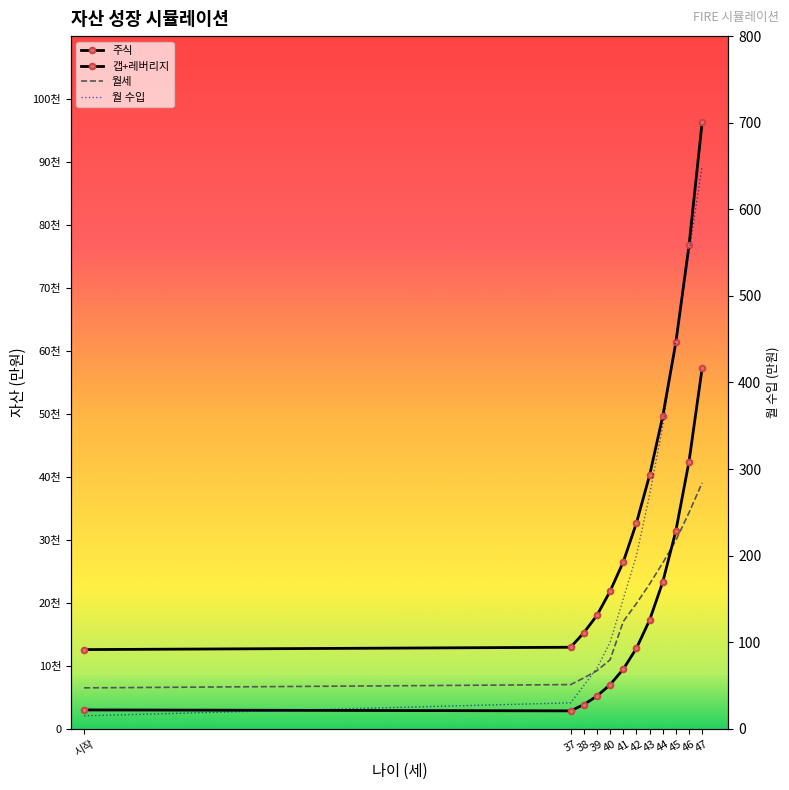

Which series has the largest total across all categories?

주식